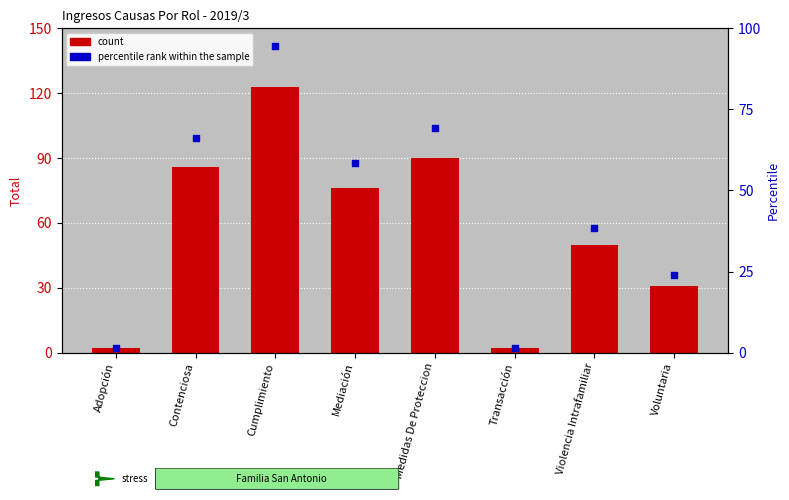

At which category is the sum across all series the highest?

Cumplimiento